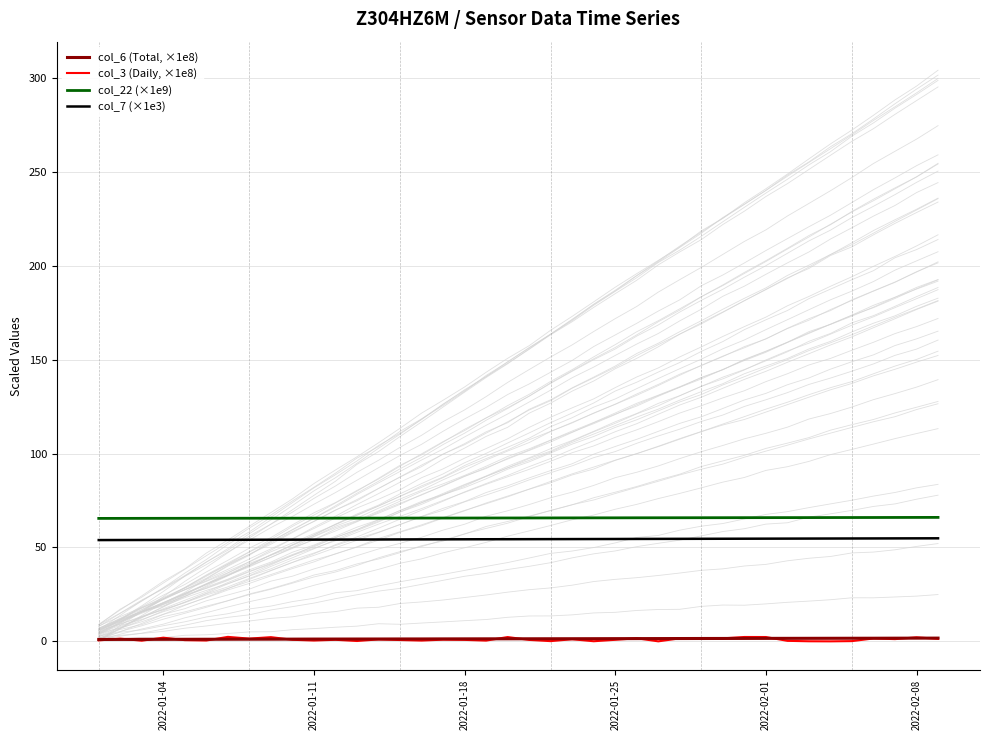

True or false: col_22 (×1e9) and col_7 (×1e3) cross at least once.

False